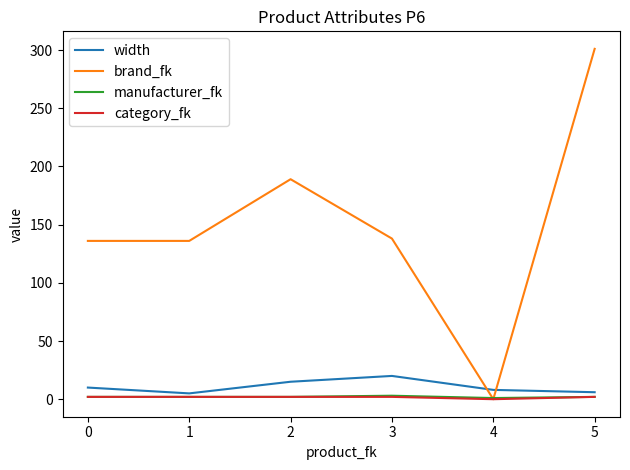

In width, how many points are higher than both neighbors (excluding endpoints)?

1